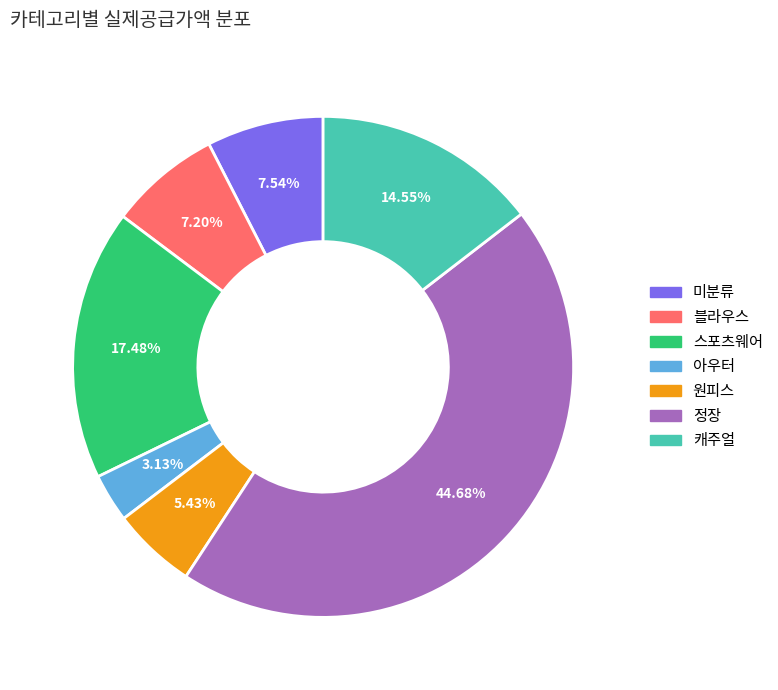

Is the sum of 캐주얼 and 스포츠웨어 greater than half?

No